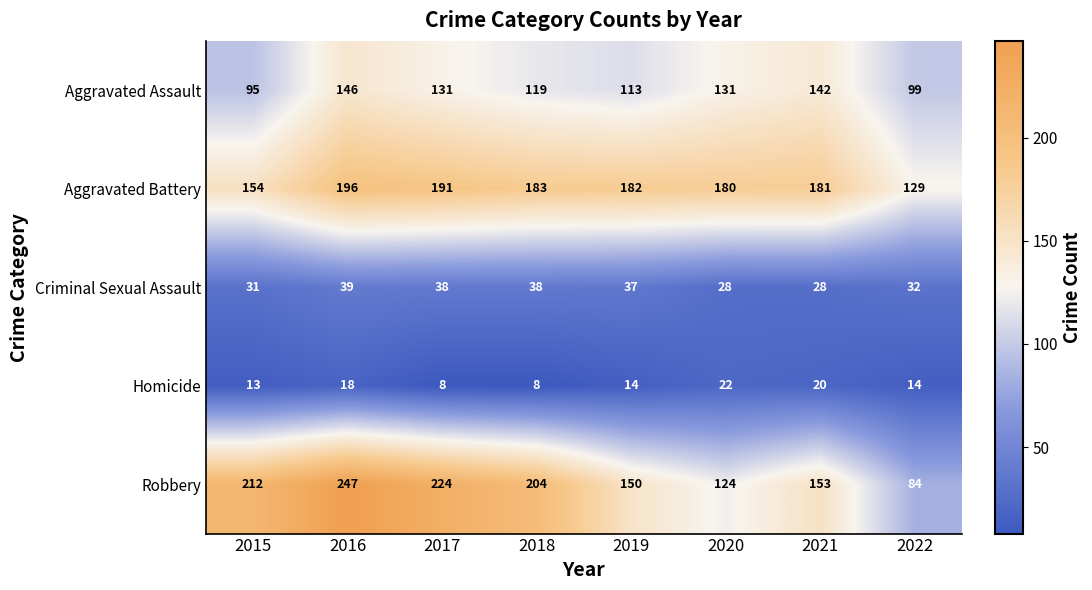

At 2022, list the series in order from largest to smallest.

Aggravated Battery, Aggravated Assault, Robbery, Criminal Sexual Assault, Homicide